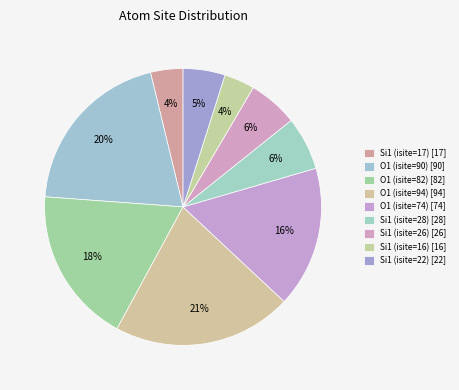

Which slice is the smallest?

Si1 (isite=16)